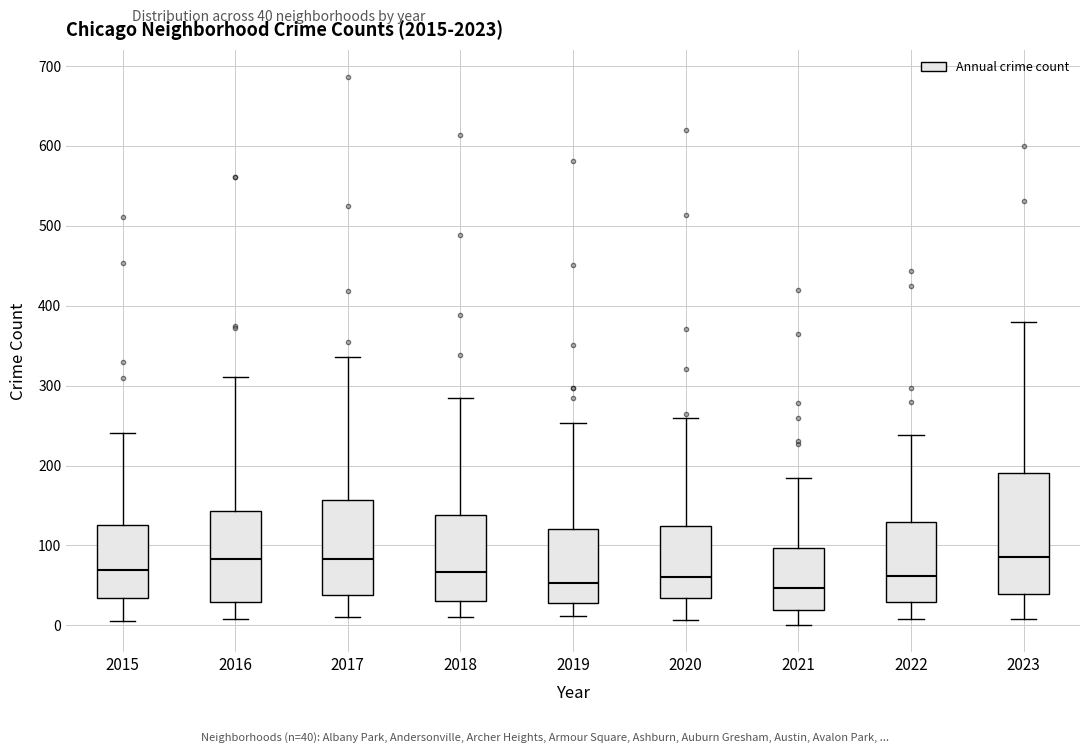

Where does the upper whisker of the box at x = 2018 end on the y-axis? The values are not printed on the chart, so give them approximately, as read against the axis.

290